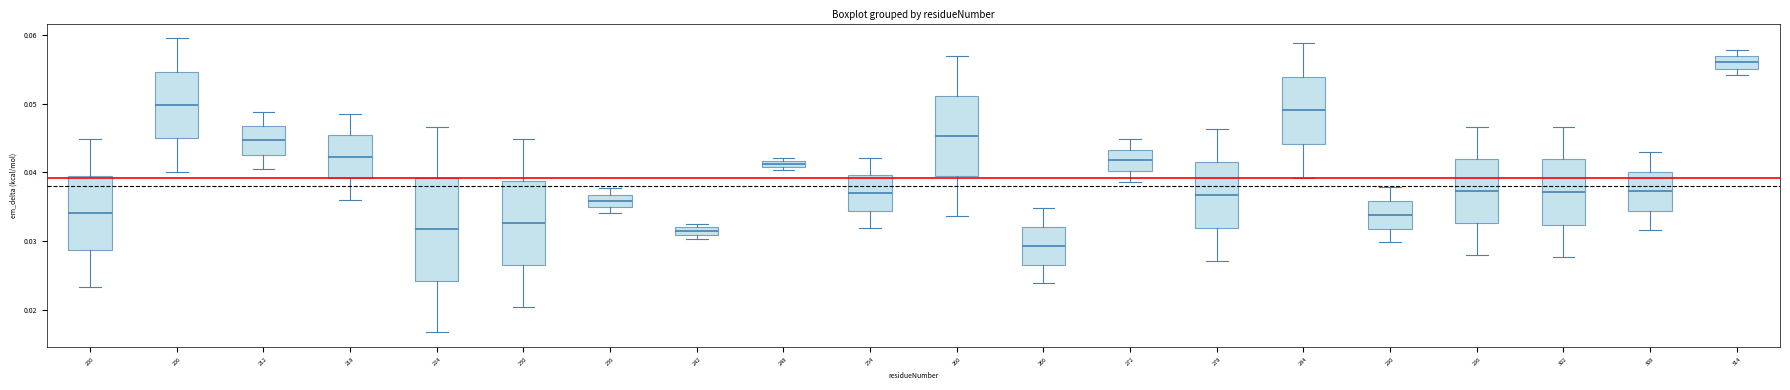

Where is the upper edge of the box at x = 200 on the y-axis? The values are not printed on the chart, so give them approximately, as read against the axis.

0.039